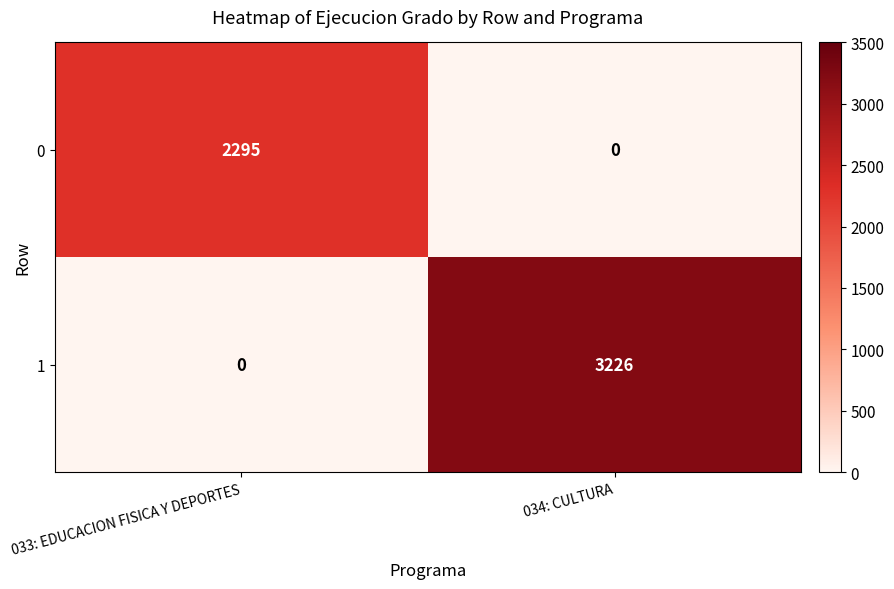

Reading left to right, what are all the values shown in this chart?

0: 2295	0
1: 0	3226